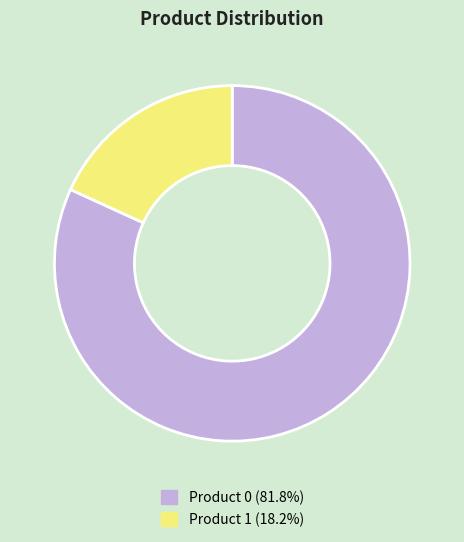

Do Product 0 (81.8%) and Product 1 (18.2%) together represent more than half of the pie?

Yes